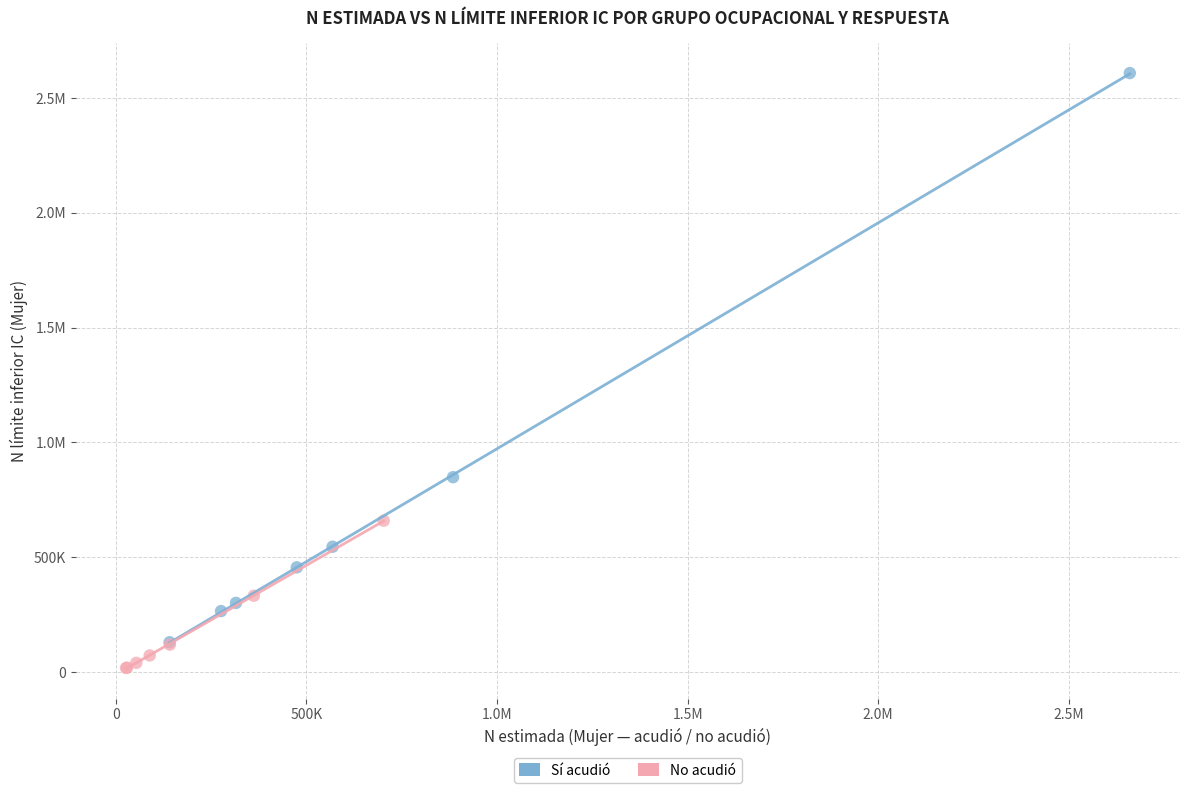

What are all the series names shown in the legend?

Sí acudió, No acudió